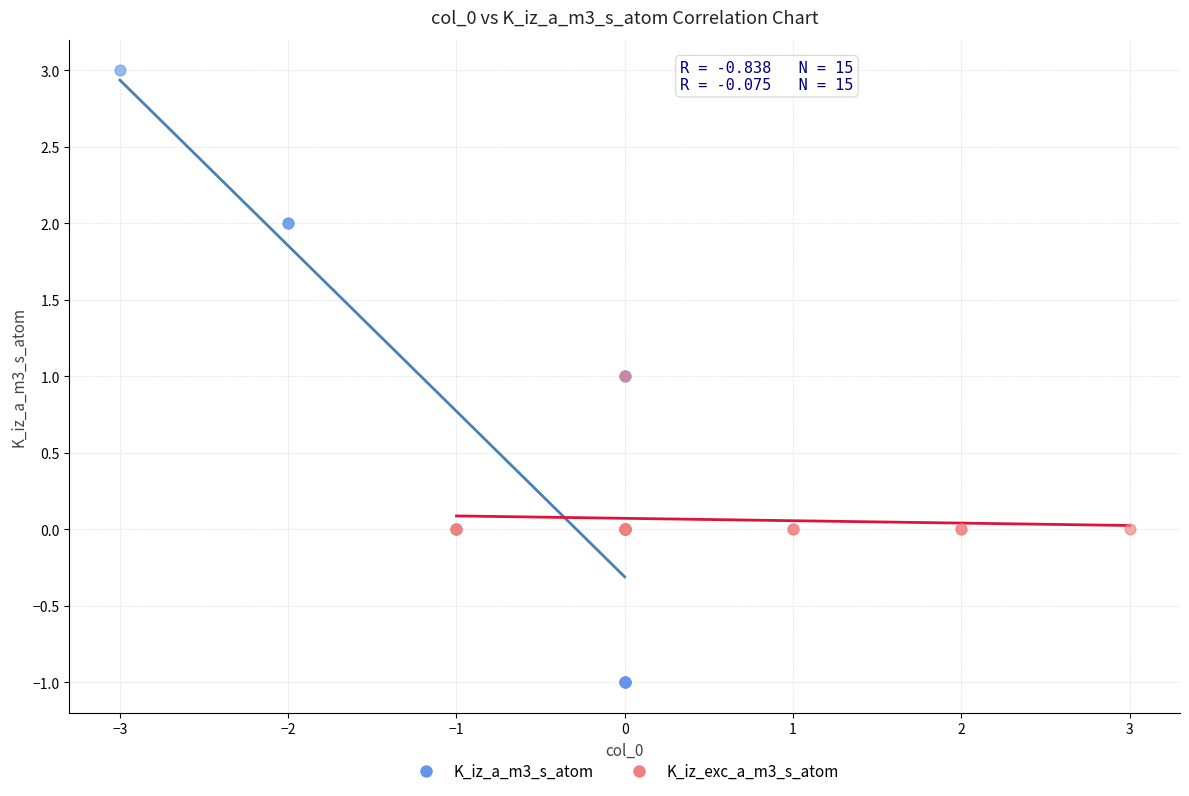

Which series contains the lowest Y value?

K_iz_a_m3_s_atom